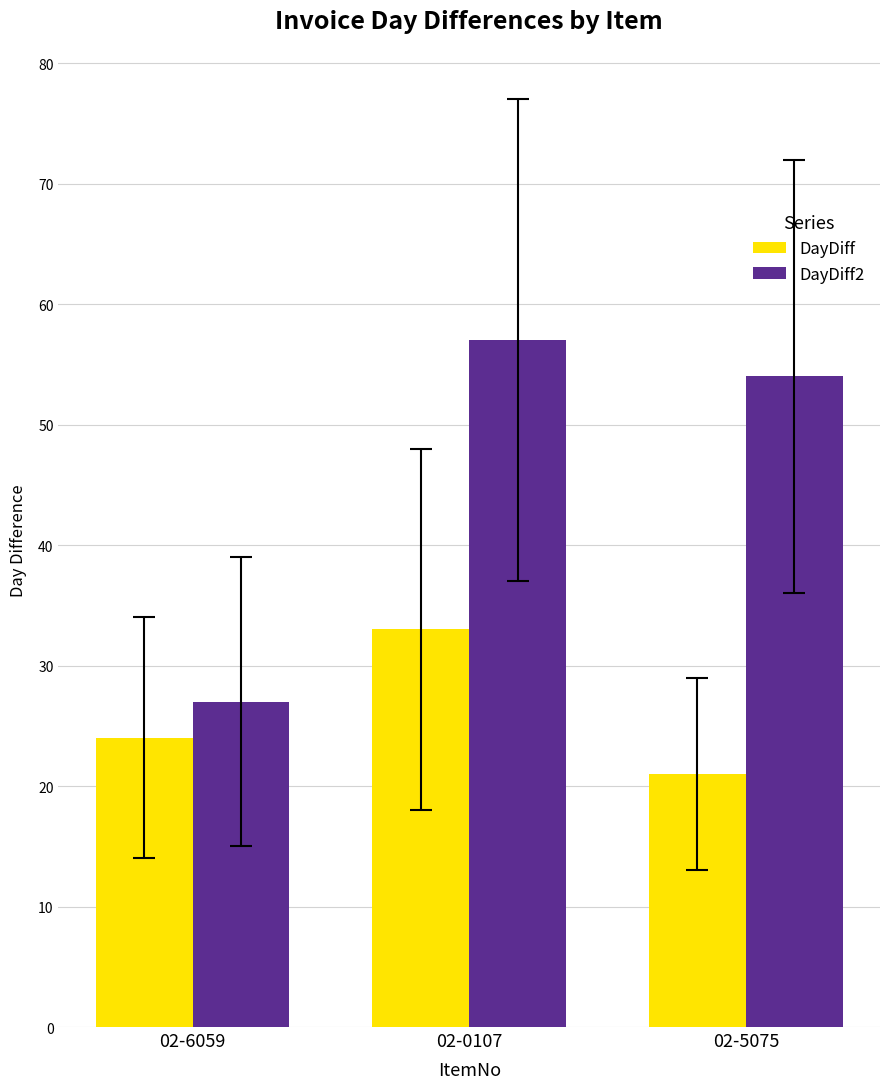

What is the minimum value for DayDiff?

21